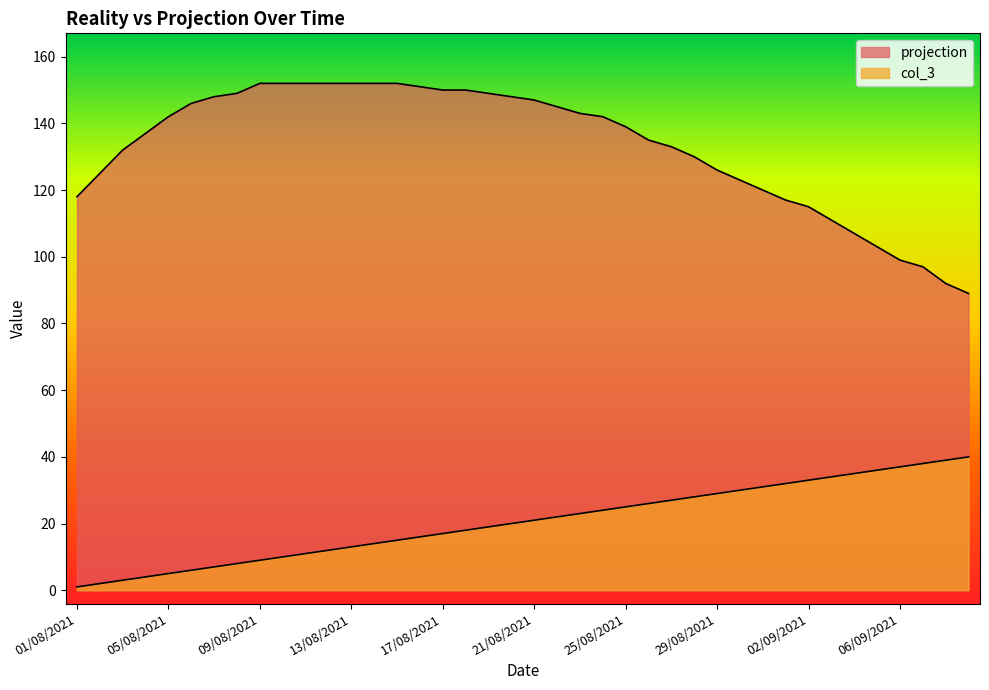

What is the label of the 15th point from the left?

15/08/2021